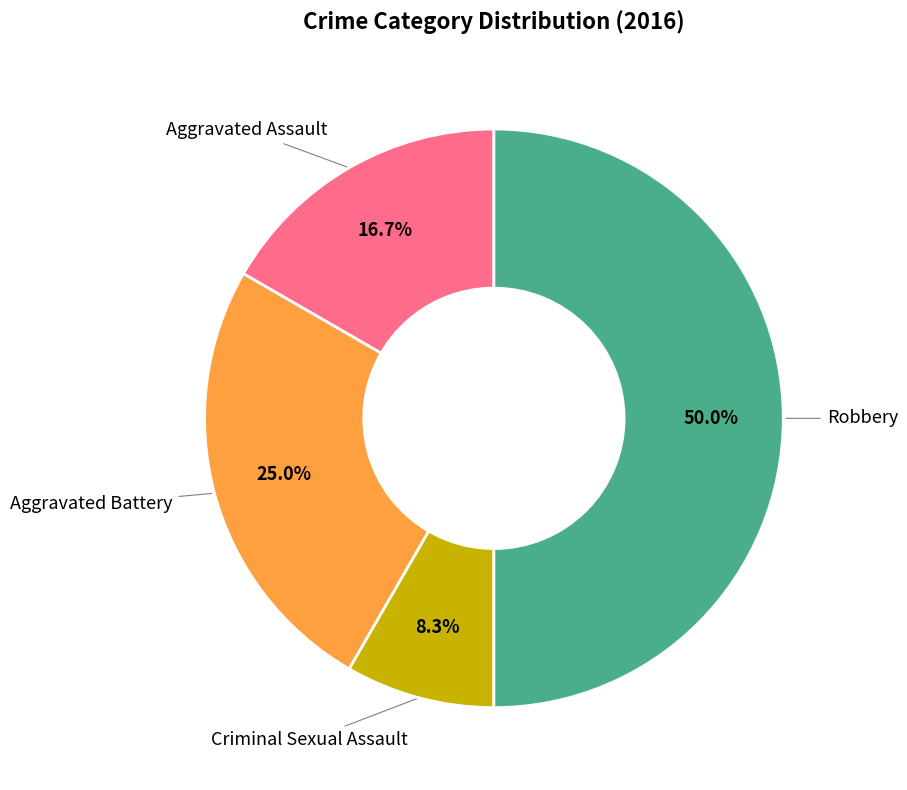

To the nearest percent, what percentage of the pie is Robbery?

50%